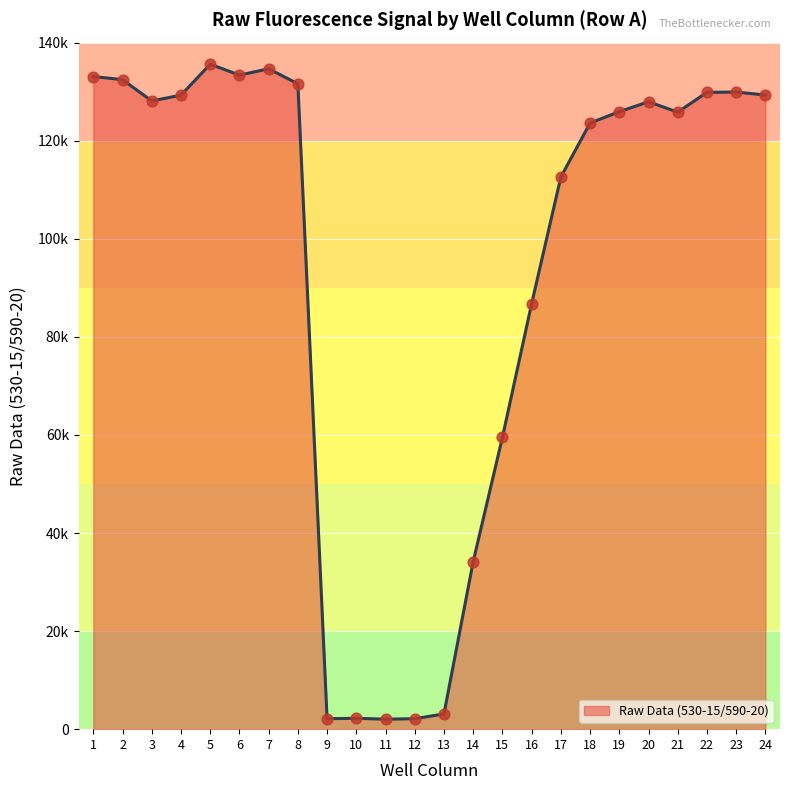

Is this an area chart (filled region under the line)?

Yes